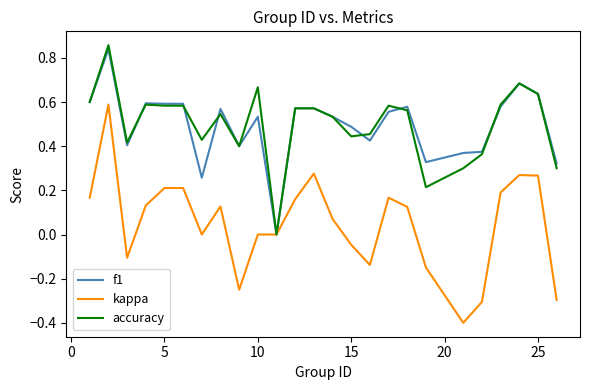

What is the minimum value shown in the chart?

-0.4